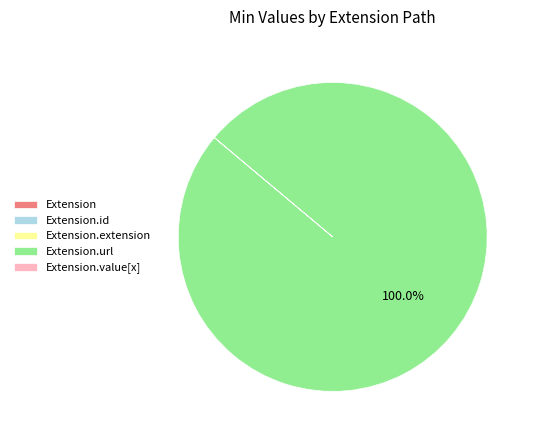

Does any single category account for the majority?

Yes